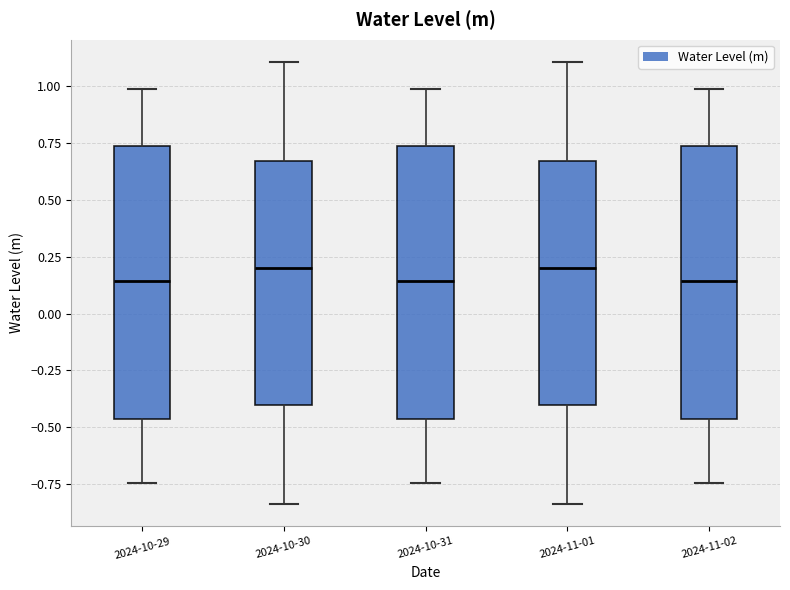

Reading left to right, read every box against the y-axis: the position of its median line, the range the box covers, and the ends of its whiskers. The values are not printed on the chart, so give them approximately, as read against the axis.

2024-10-29: median 0.15, box -0.45 to 0.75, whiskers -0.75 to 1.00
2024-10-30: median 0.20, box -0.40 to 0.65, whiskers -0.85 to 1.10
2024-10-31: median 0.15, box -0.45 to 0.75, whiskers -0.75 to 1.00
2024-11-01: median 0.20, box -0.40 to 0.65, whiskers -0.85 to 1.10
2024-11-02: median 0.15, box -0.45 to 0.75, whiskers -0.75 to 1.00